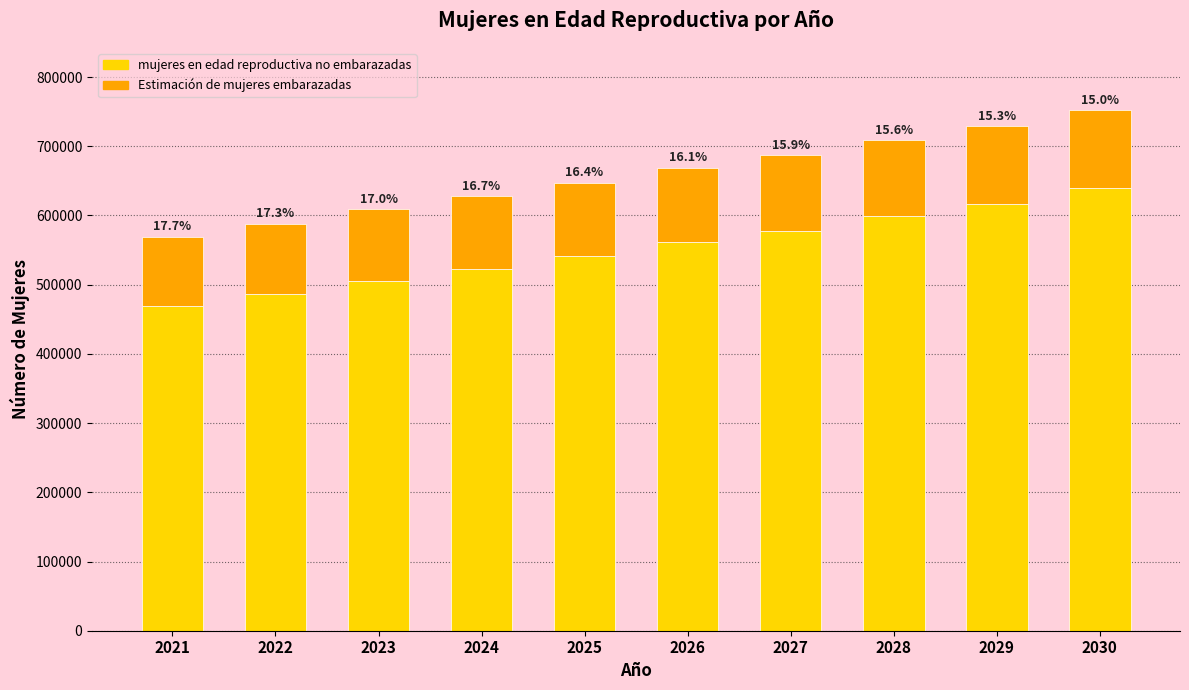

What is the difference between the maximum and second lowest values in the Estimación de mujeres embarazadas series?

11054.9